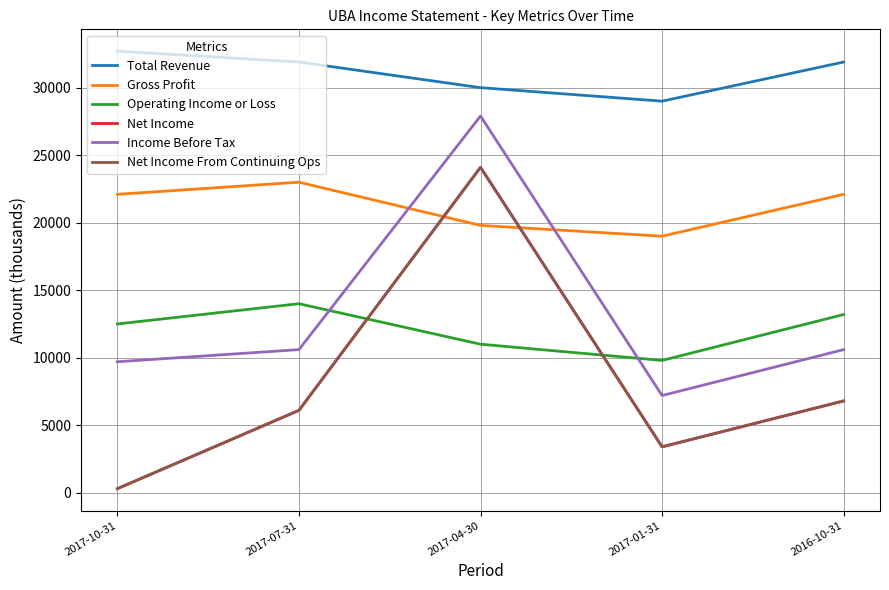

Is it true that Net Income equals 194 at 2017-10-31?

False